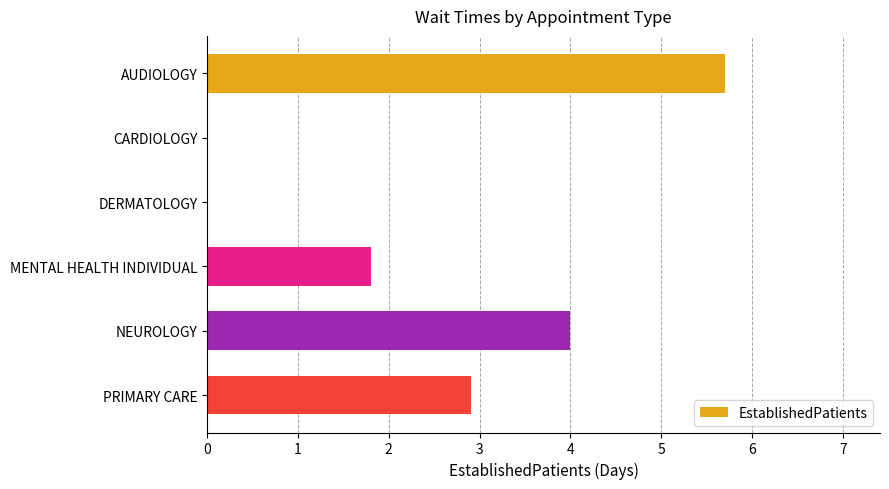

How many values are between 0 and 4?

5